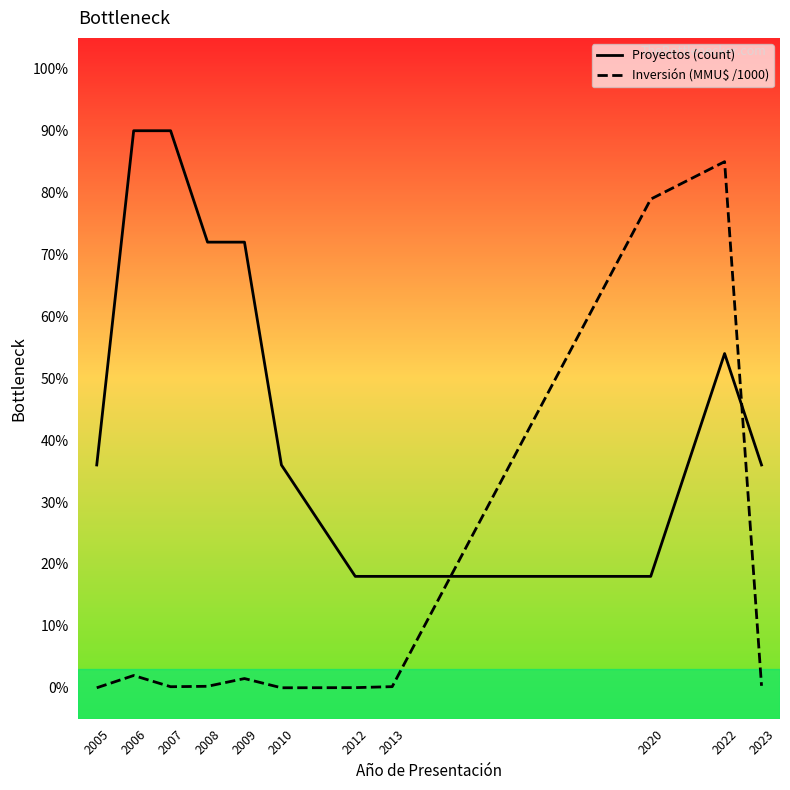

At which label does Proyectos (count) reach its peak?

2006